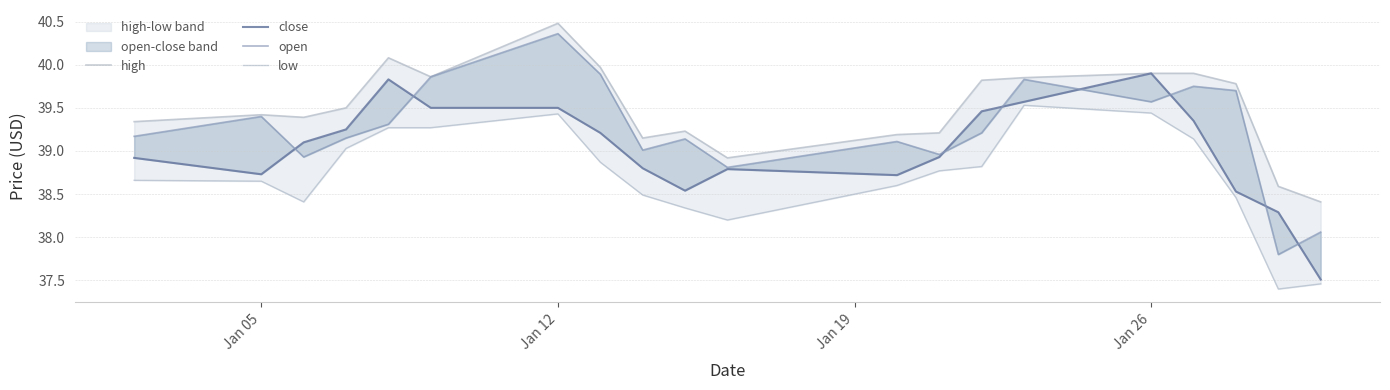

True or false: close and low cross at least once.

False